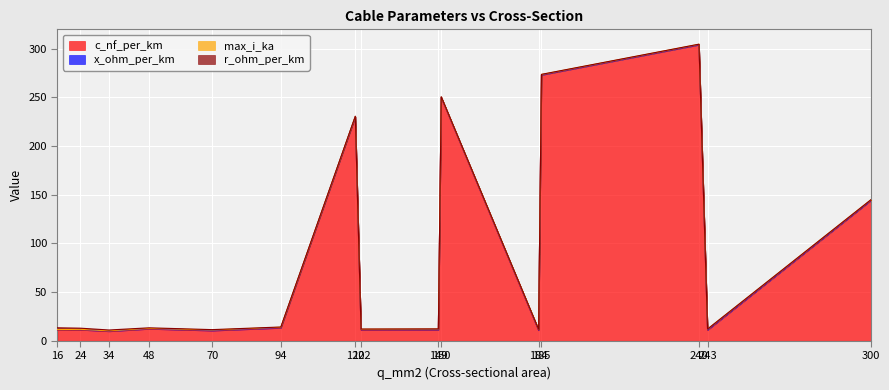

Where do r_ohm_per_km and max_i_ka first cross each other?

70 and 94